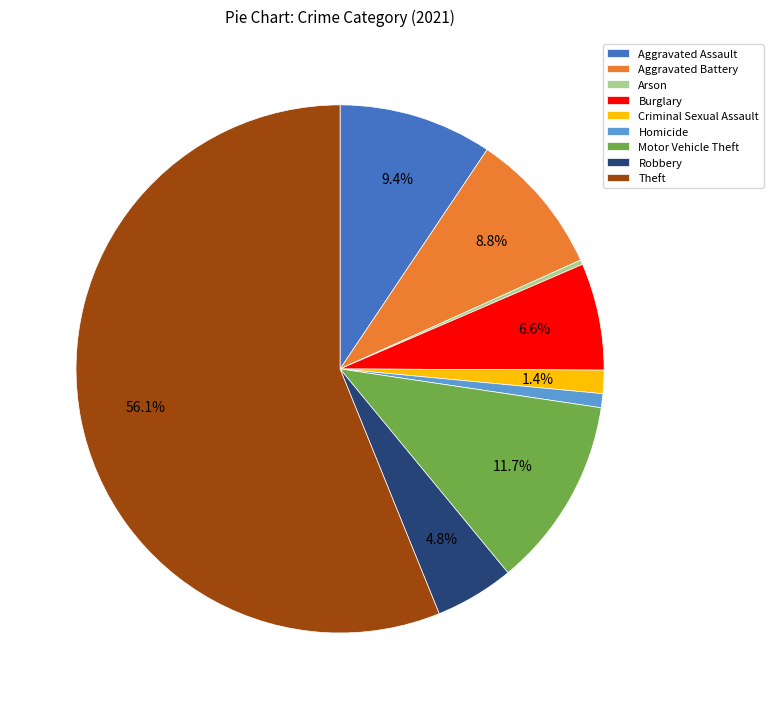

How many segments does this pie chart have?

9